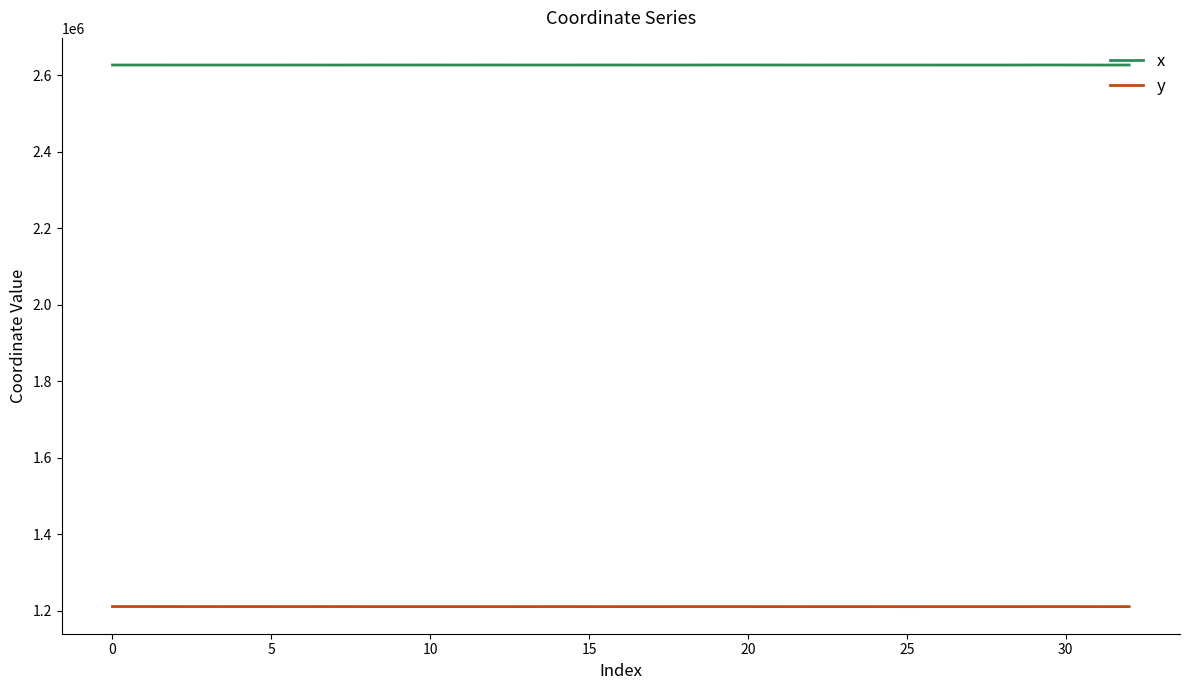

True or false: x and y intersect in this chart.

False